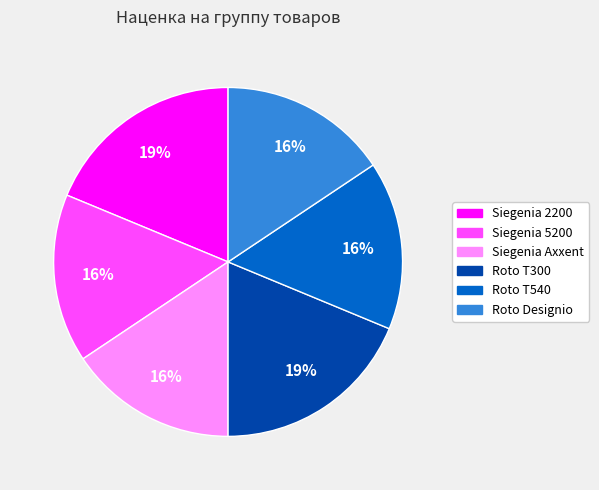

Is there any slice that represents more than half of the pie?

No